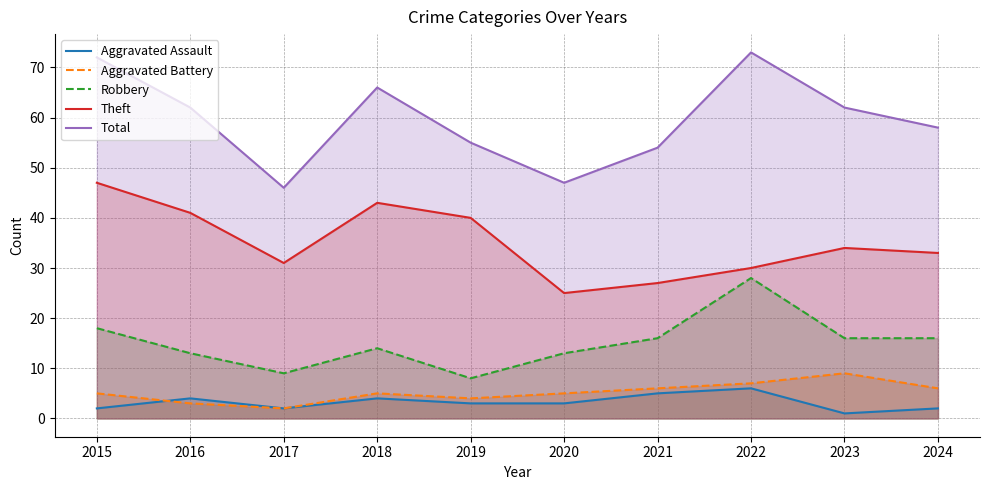

At which label does Aggravated Battery first exceed 5?

2021